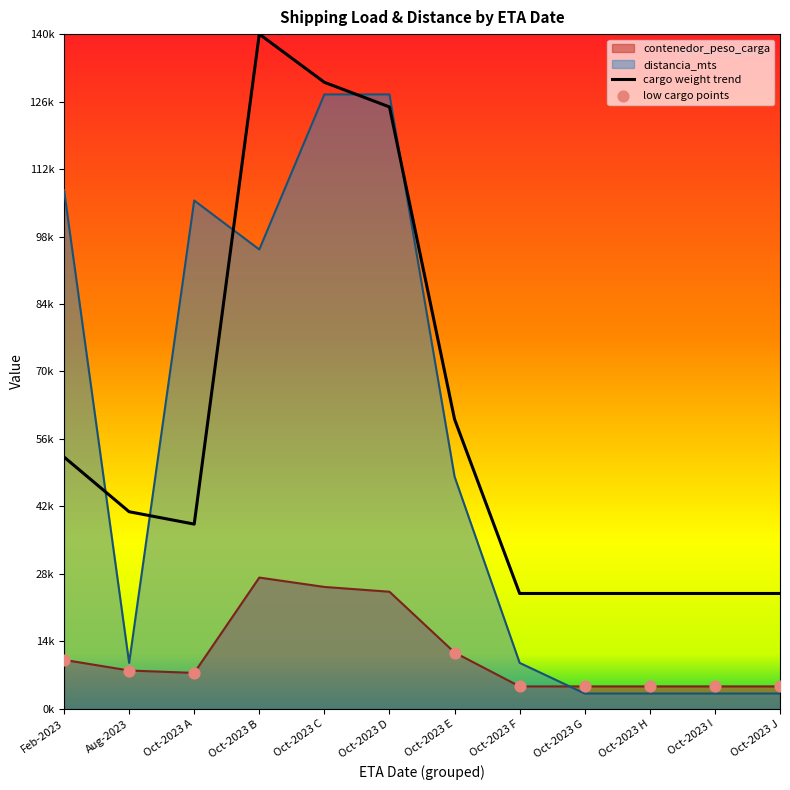

What are all the series names shown in the legend?

contenedor_peso_carga, distancia_mts